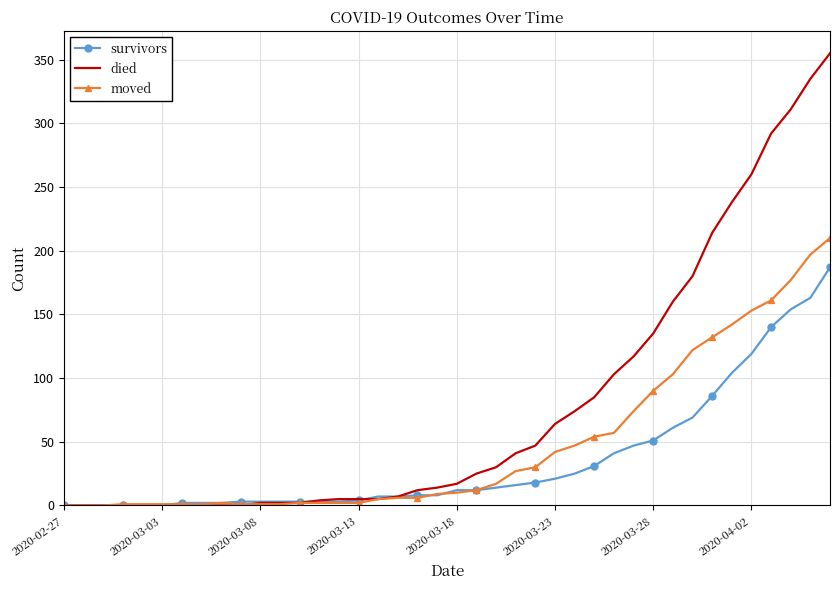

What is the maximum value for moved?

210